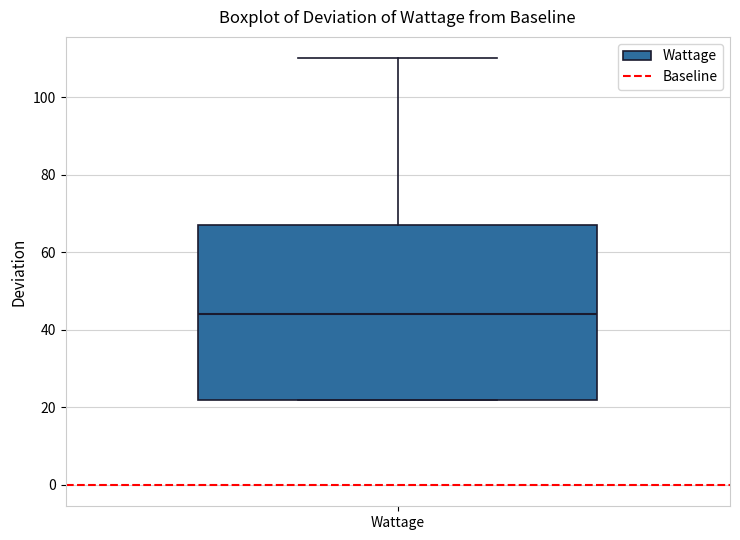

Where is the lower edge of the box for Wattage on the y-axis? The values are not printed on the chart, so give them approximately, as read against the axis.

22